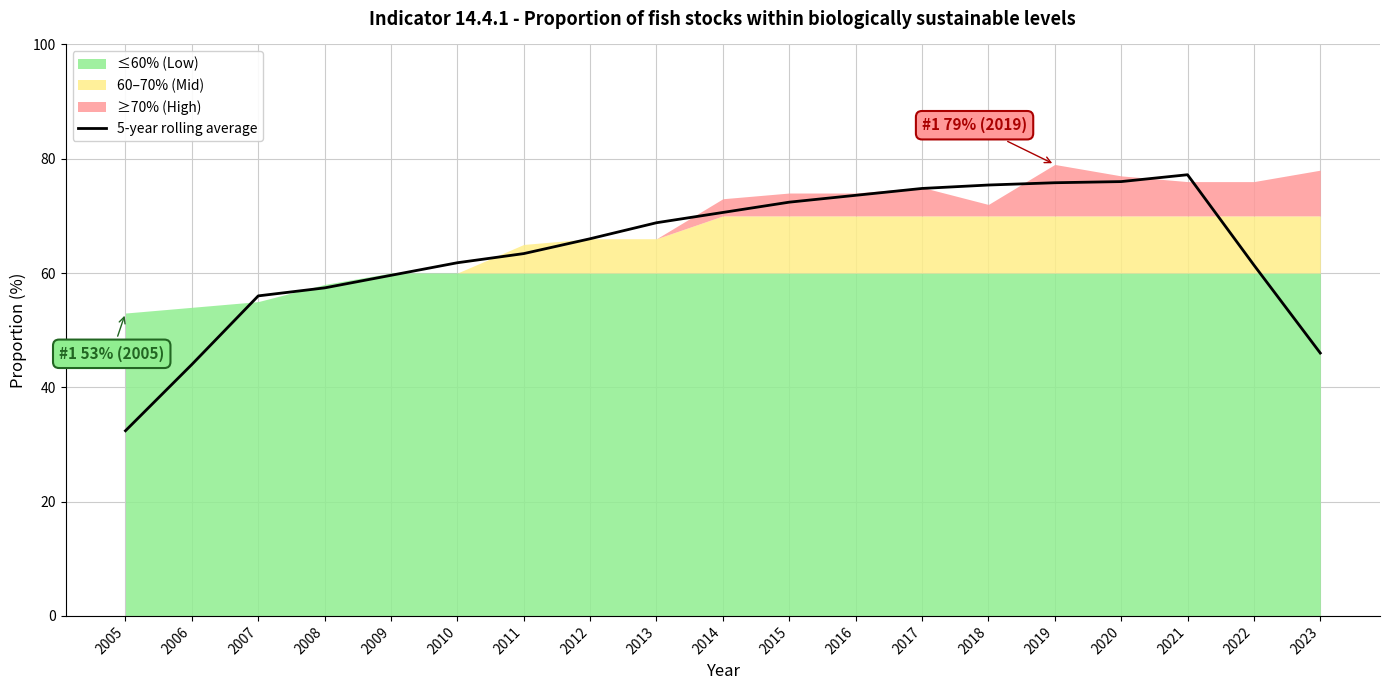

What is the difference between the values at 2018 and 2019?

0.4